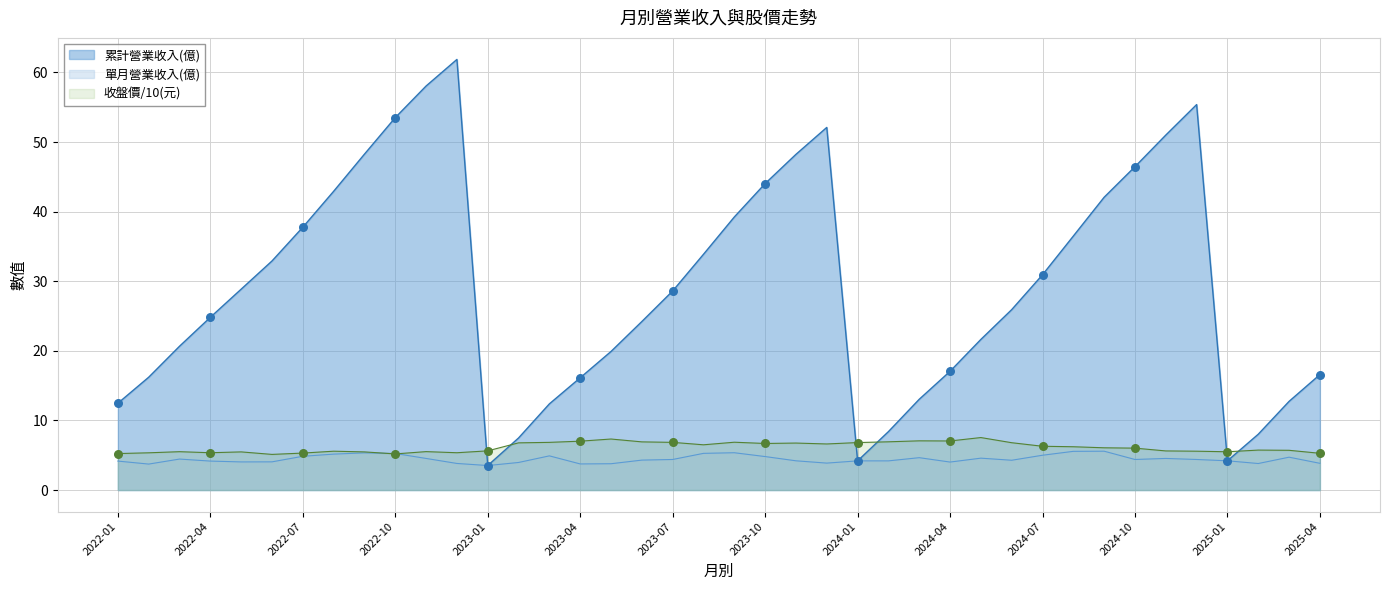

At how many categories does at least one series exceed 32?

17